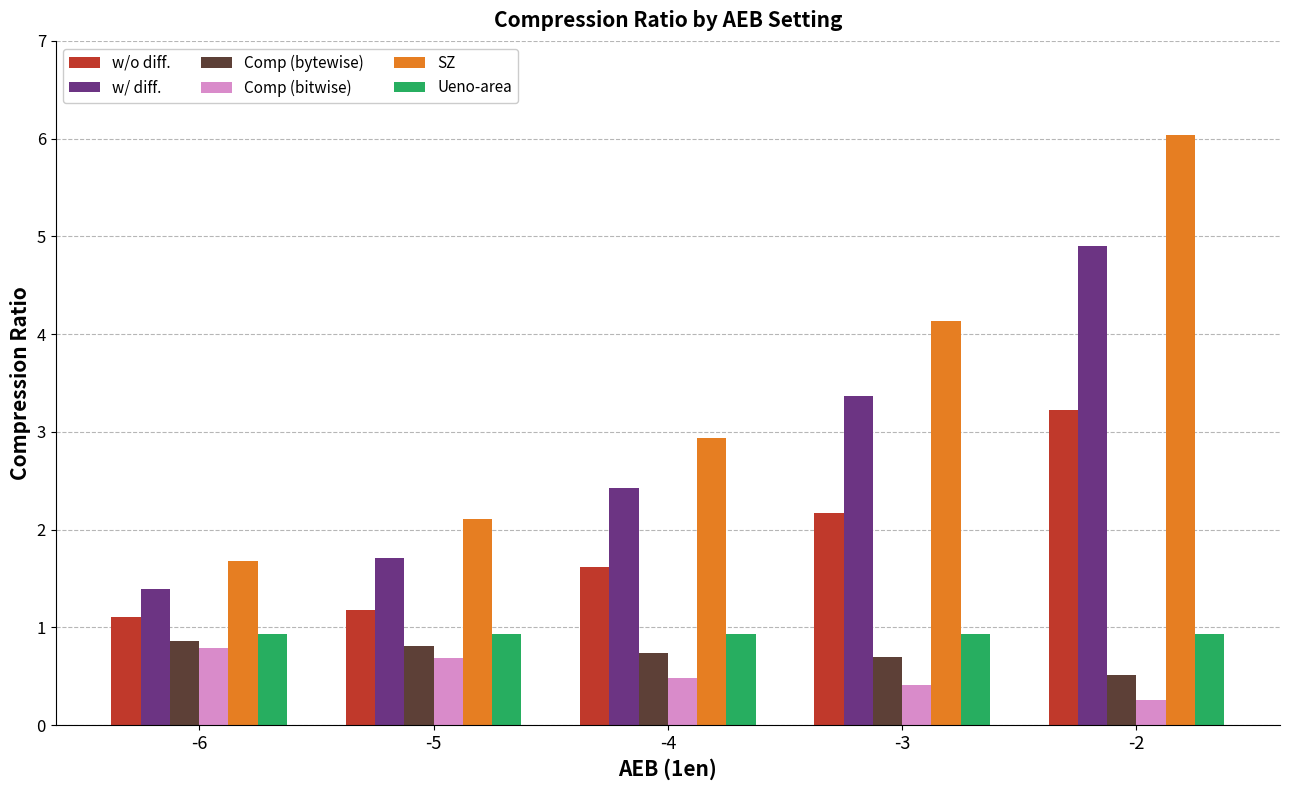

How many groups of bars are there?

5